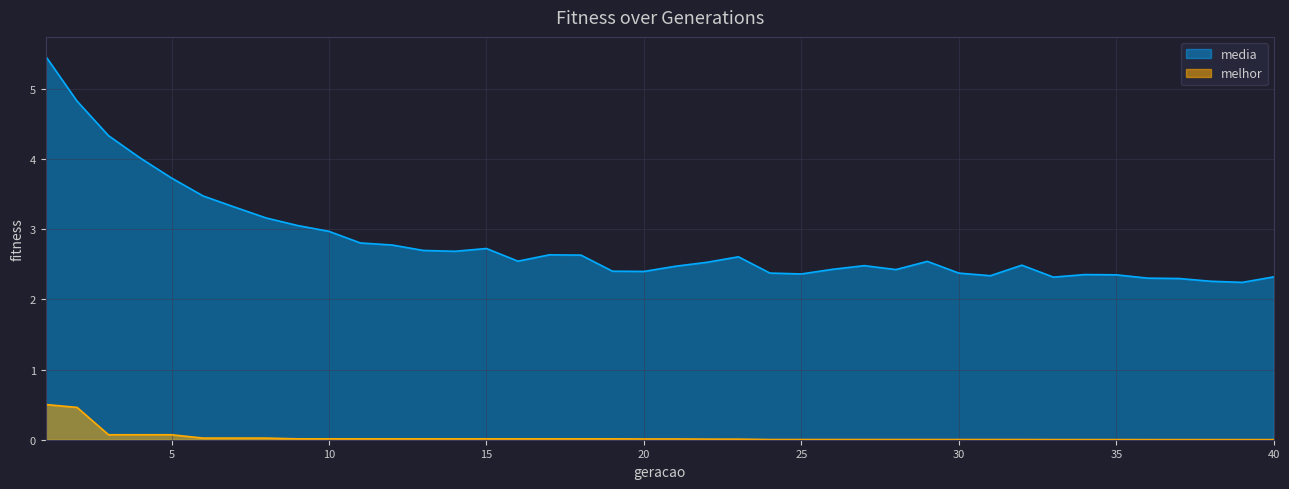

What is the maximum value for melhor?

0.5